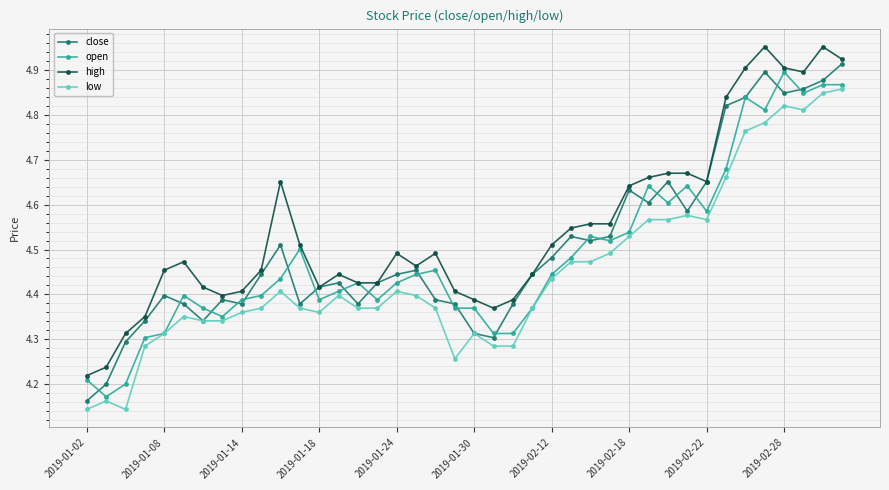

Which series has the largest total across all categories?

high